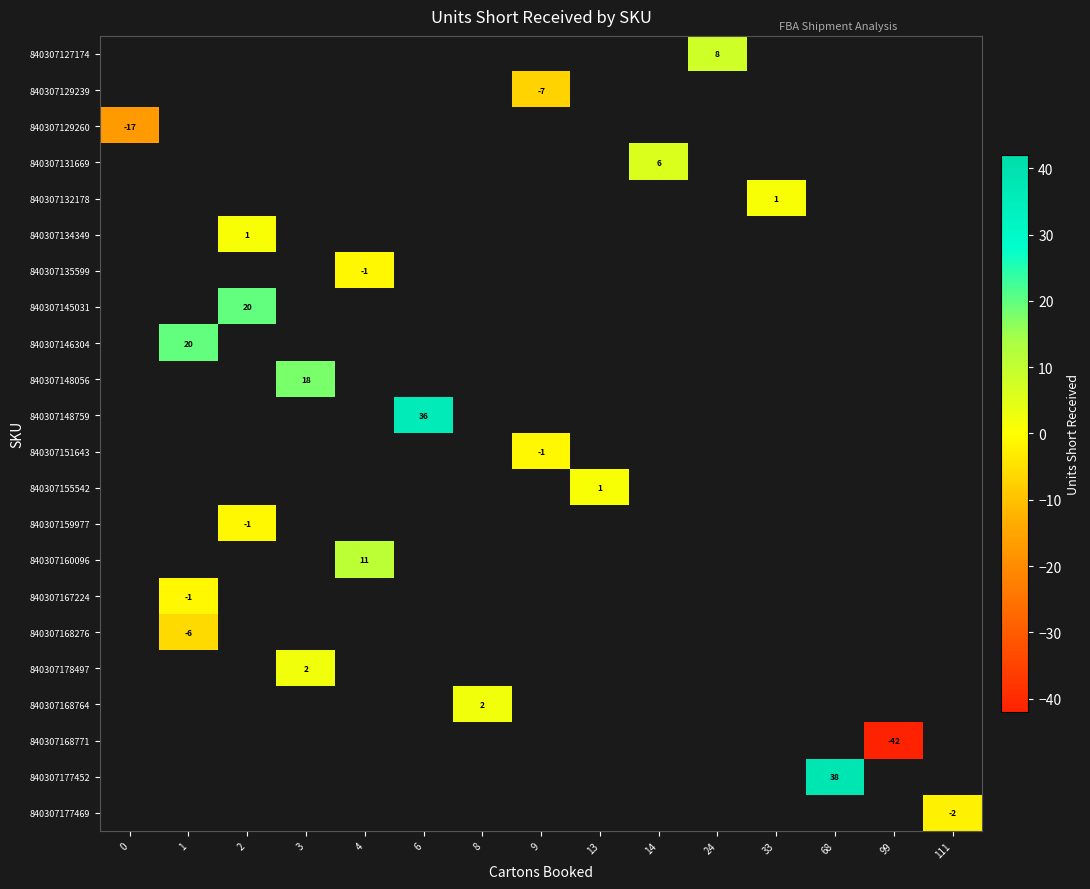

How many data points does each series have?

15